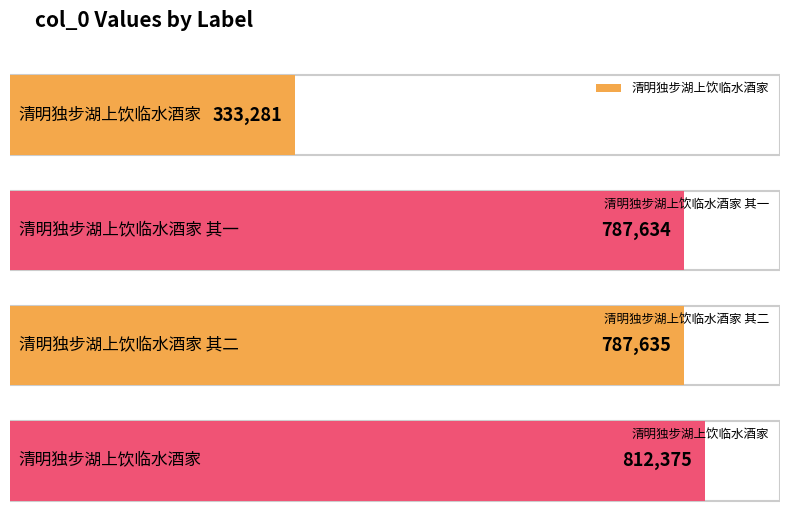

What is the approximate value at 清明独步湖上饮临水酒家, to the nearest 50?

333300